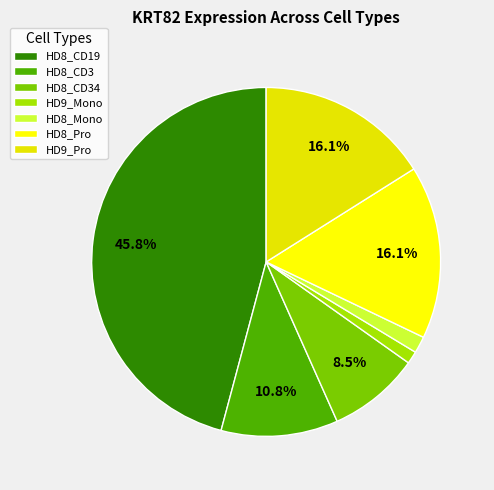

Is there any slice that represents more than half of the pie?

No